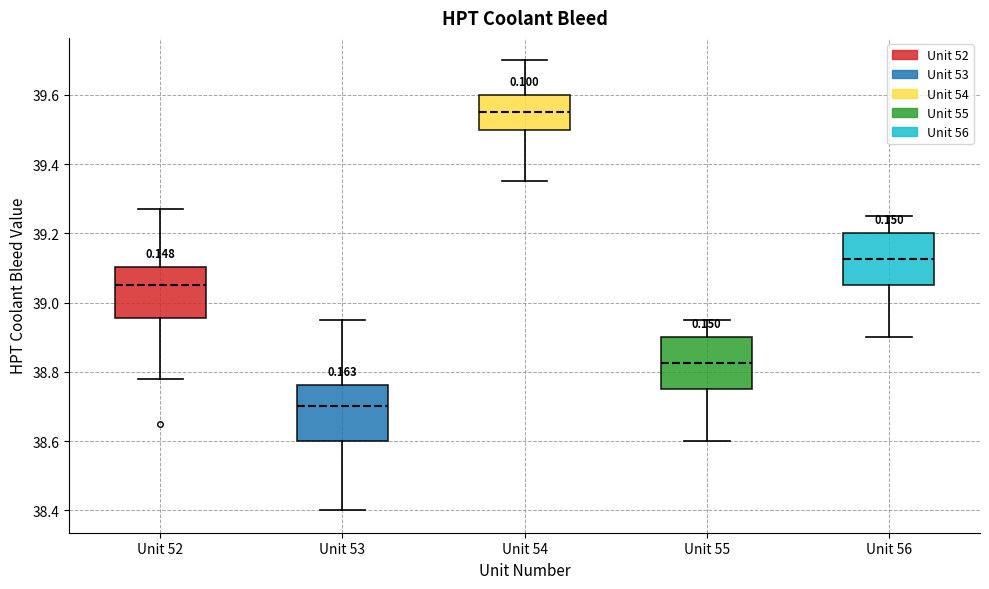

Which box has the lowest median line?

Unit 53